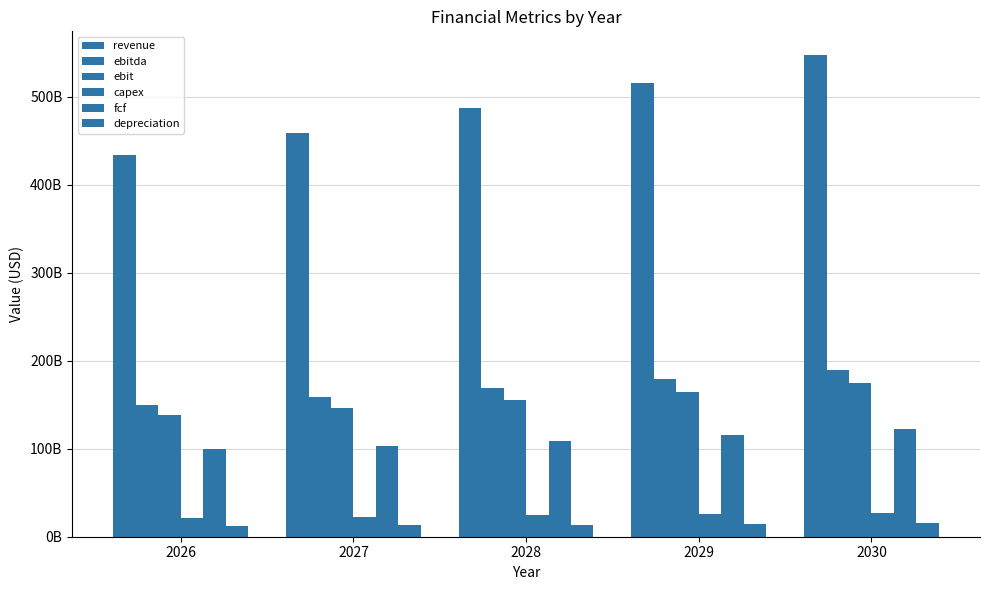

Which category has the highest value in the ebit series?

2030